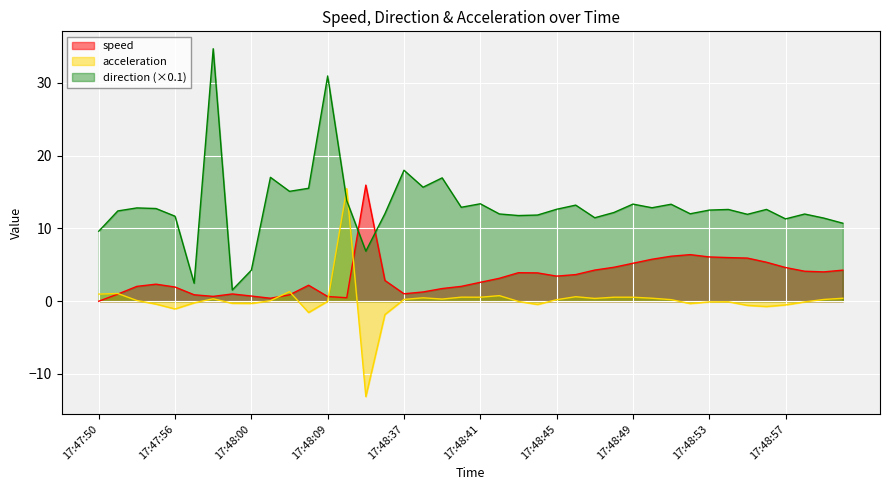

How many values in the direction series exceed 12?

25